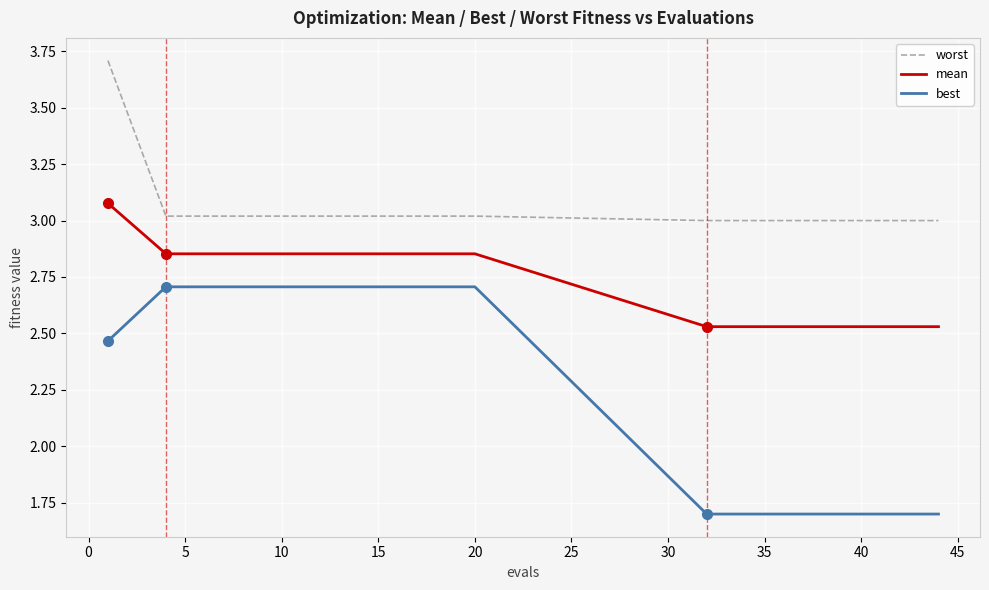

Which series has the largest total across all categories?

worst